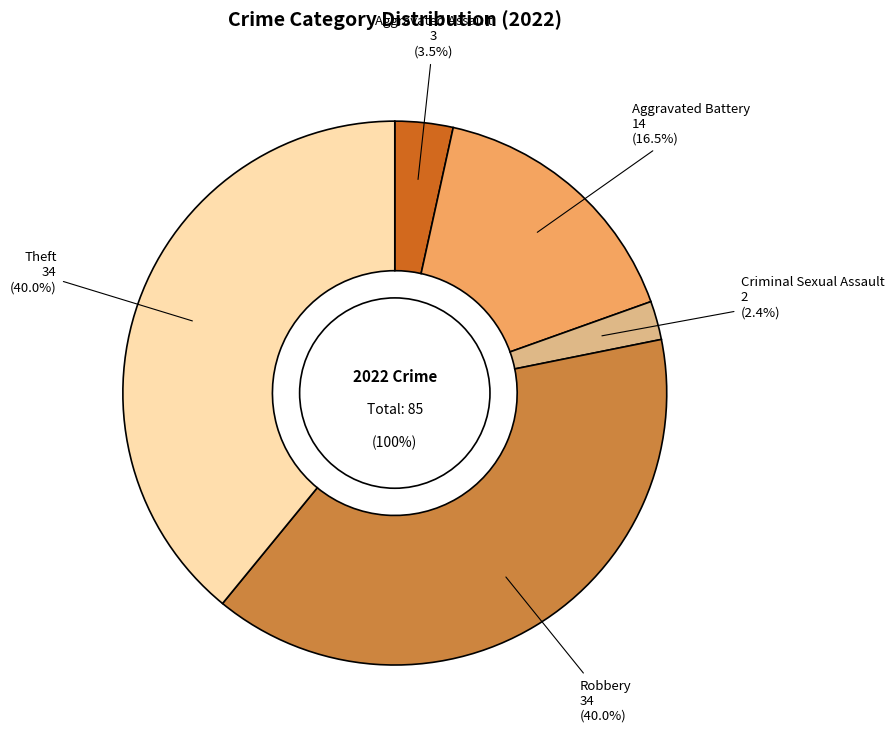

Which slice is the largest?

Robbery